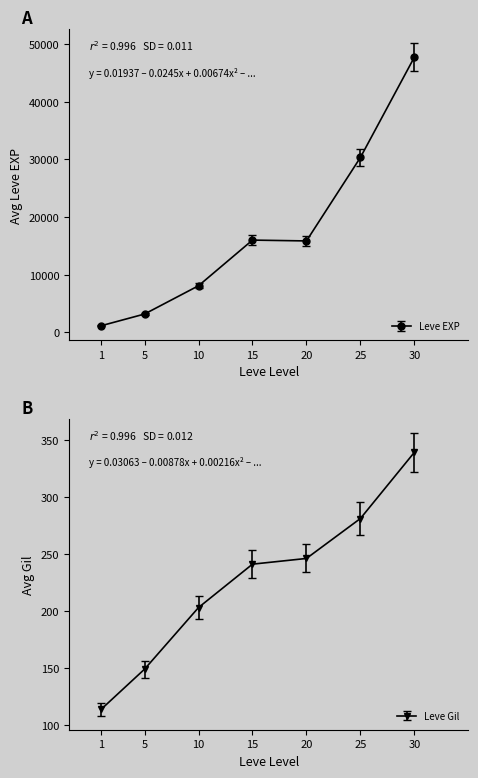

Where is the first local maximum for Leve Gil?

7